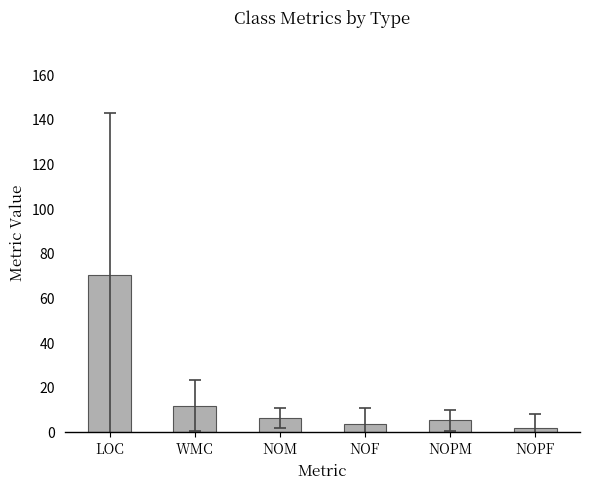

Are the bars grouped side by side (vs. stacked)?

No